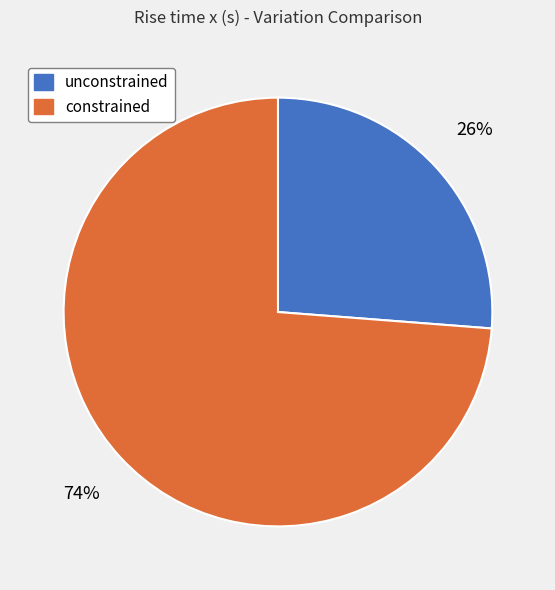

True or false: unconstrained accounts for 26% of the total.

True